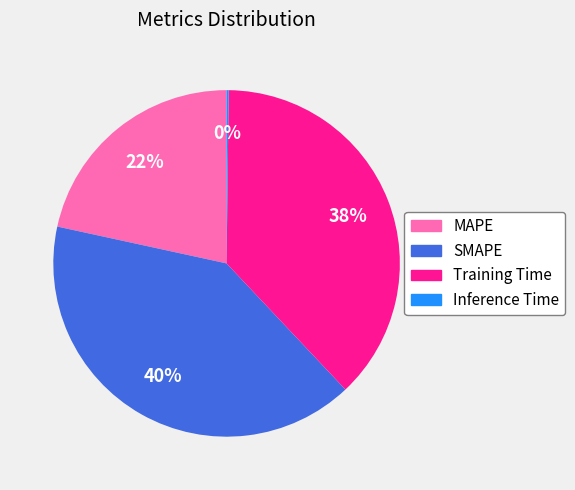

Which has a higher value, SMAPE or Training Time?

SMAPE